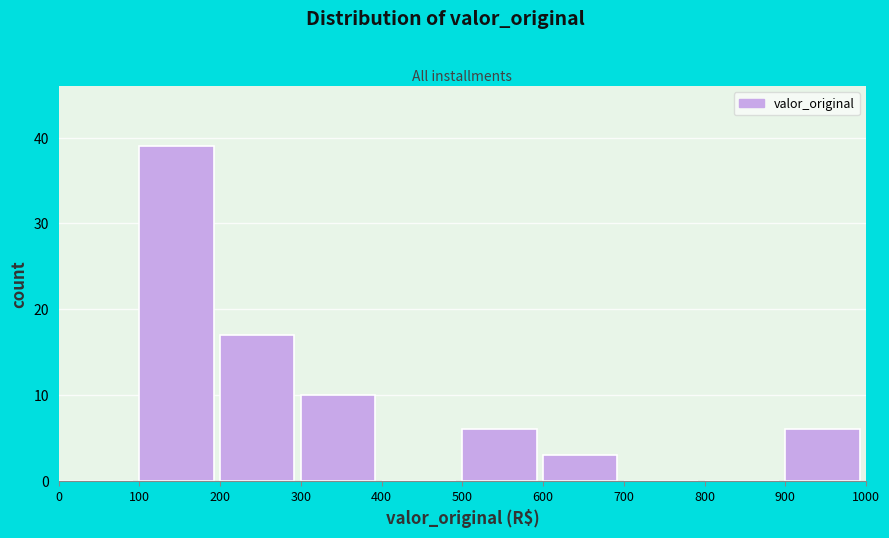

Reading left to right, list every bar in this chart as the range it spans on the x-axis followed by its height. The values are not printed on the chart, so give them approximately, as read against the axis.

0 to 100: 0
100 to 200: 39
200 to 300: 17
300 to 400: 10
400 to 500: 0
500 to 600: 6
600 to 700: 3
700 to 800: 0
800 to 900: 0
900 to 1000: 6